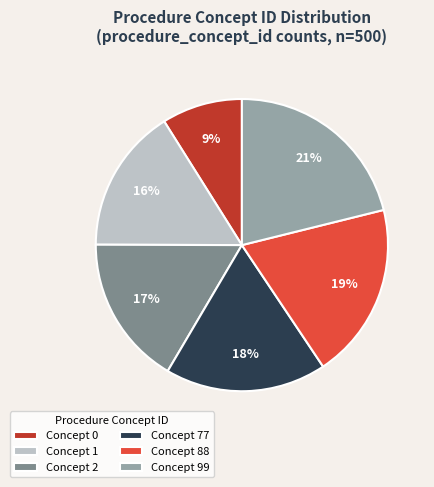

To the nearest percent, what is the difference between the largest and smallest slice percentages?

12%